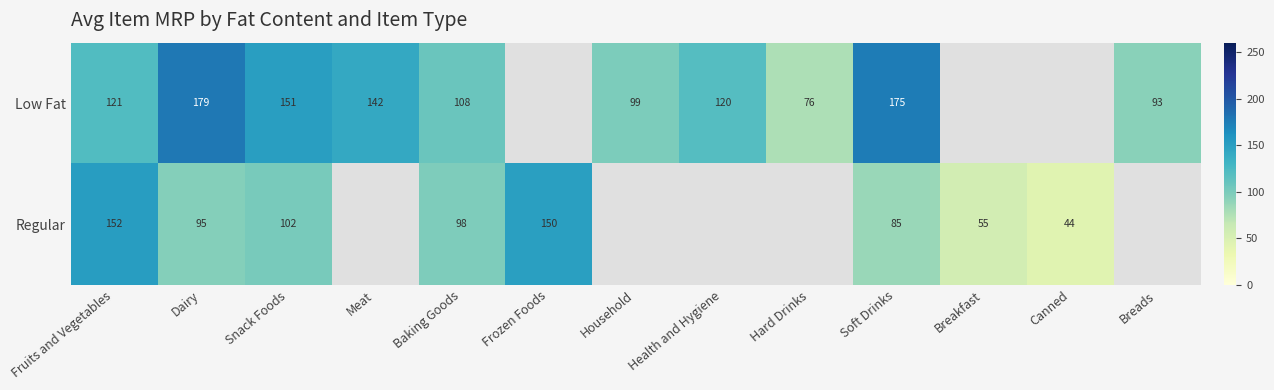

Is the value of Low Fat at Snack Foods greater than the value of Regular at Soft Drinks?

Yes